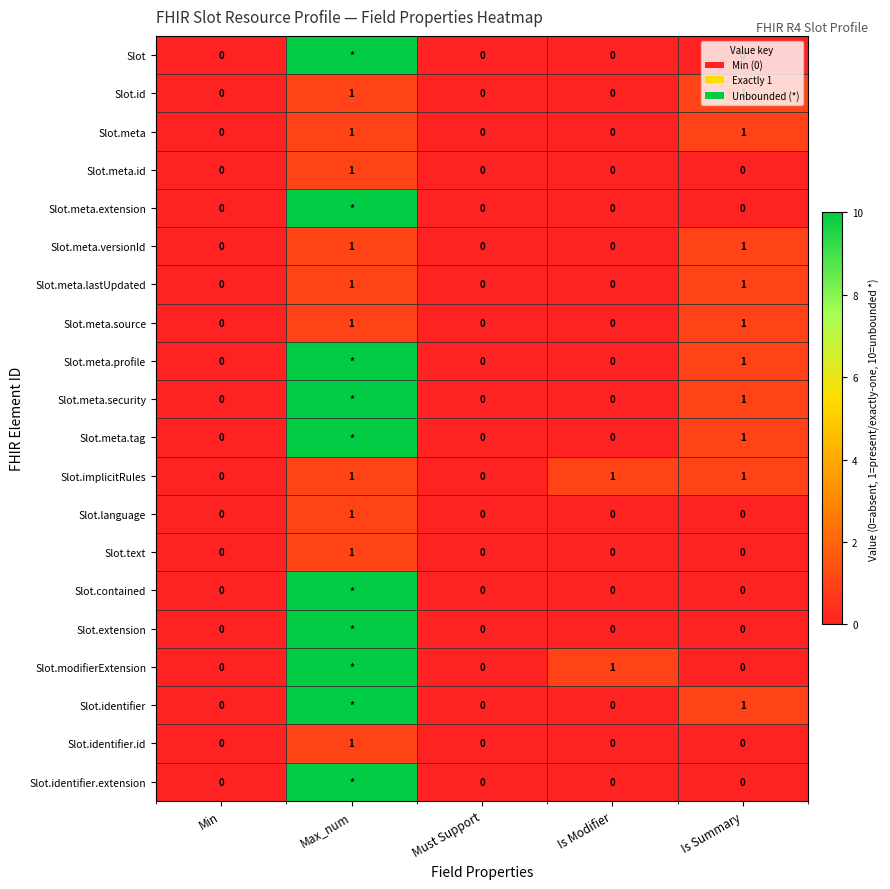

Count the Slot.text values in the range 0 to 1.

5